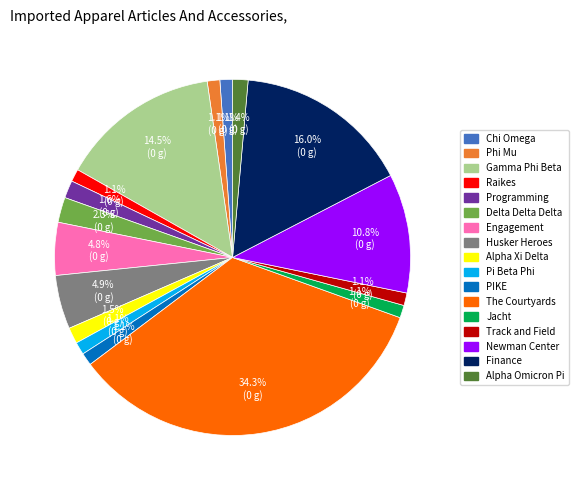

Count the number of slices in the pie.

17